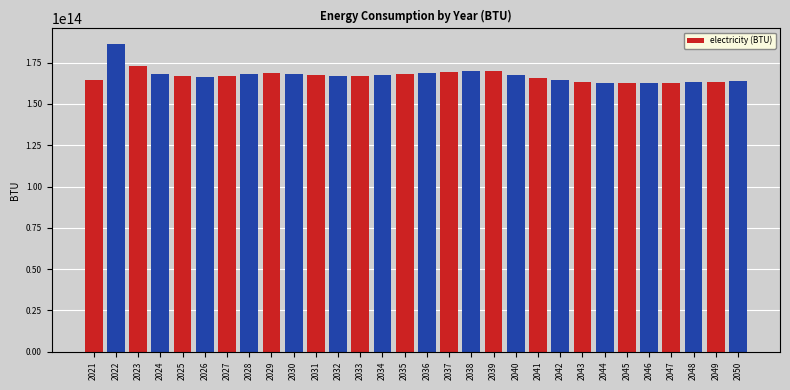

What is the change in value from 2026 to 2027?

+487849105480.4